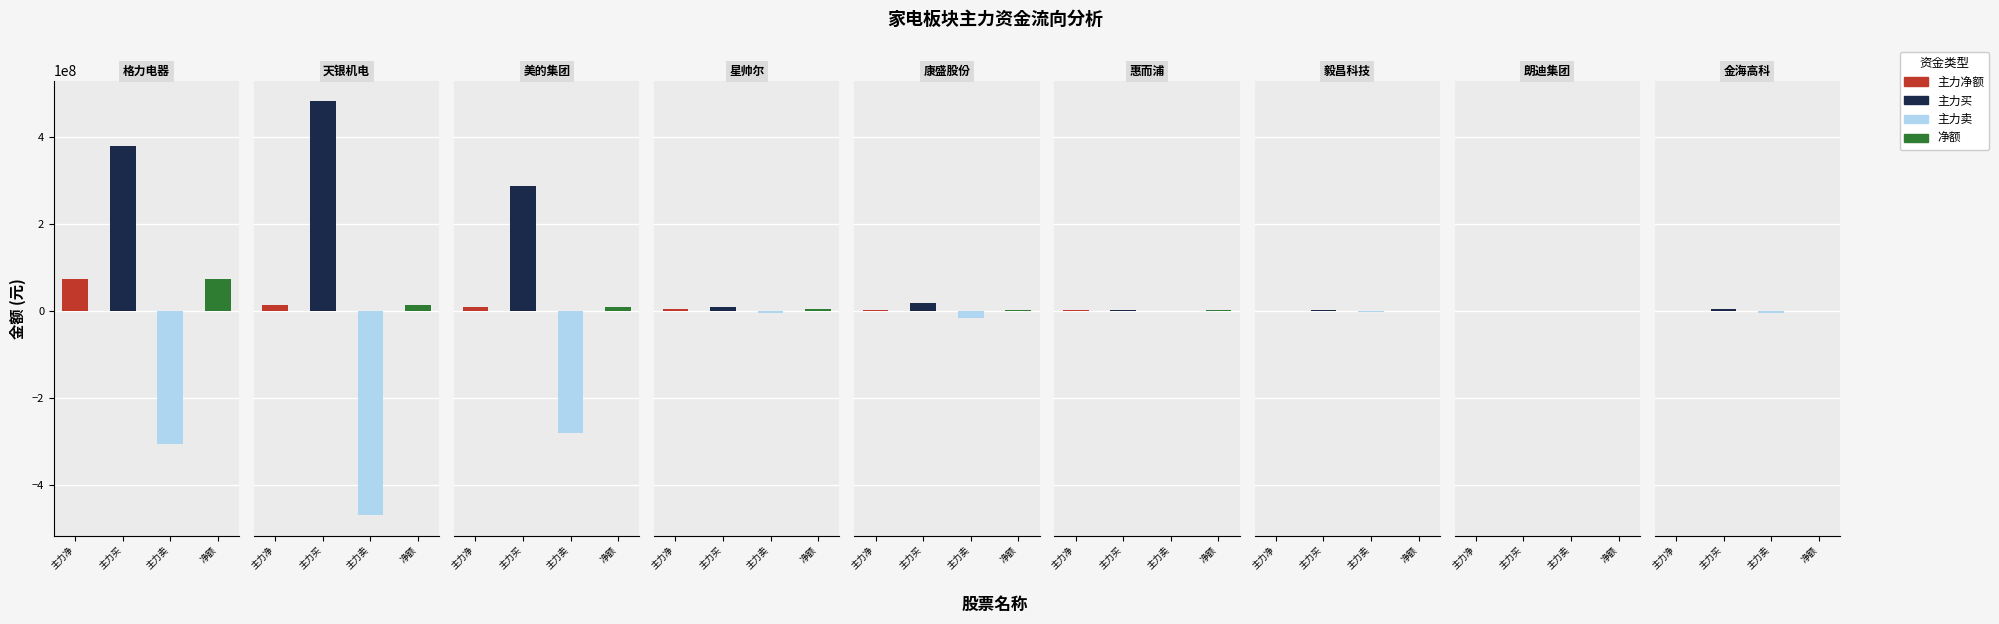

At which category is the sum across all series the highest?

格力电器